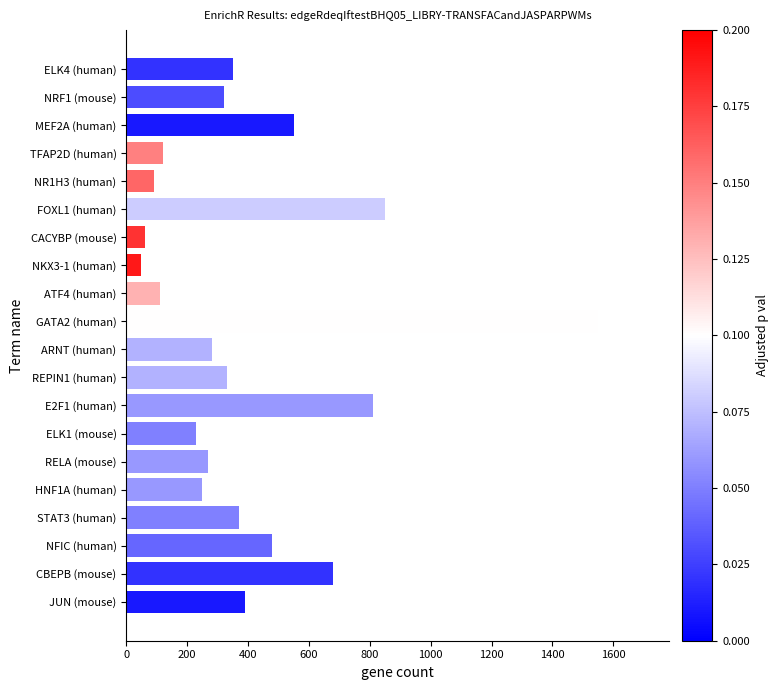

What is the sum of all values?

8140